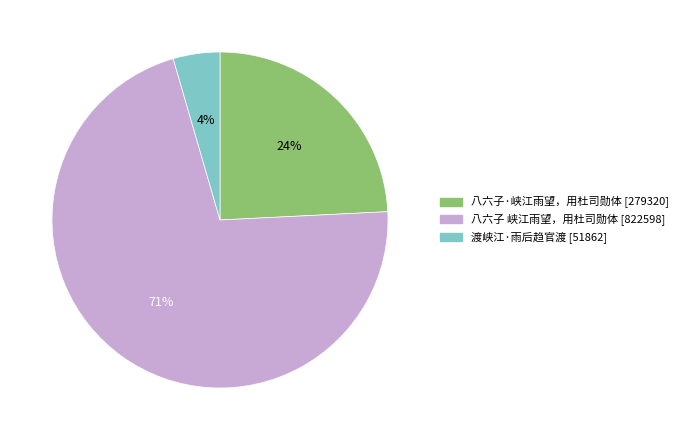

To the nearest percent, what is the difference between the 八六子 峡江雨望，用杜司勋体 and 八六子·峡江雨望，用杜司勋体 slice percentages?

47%